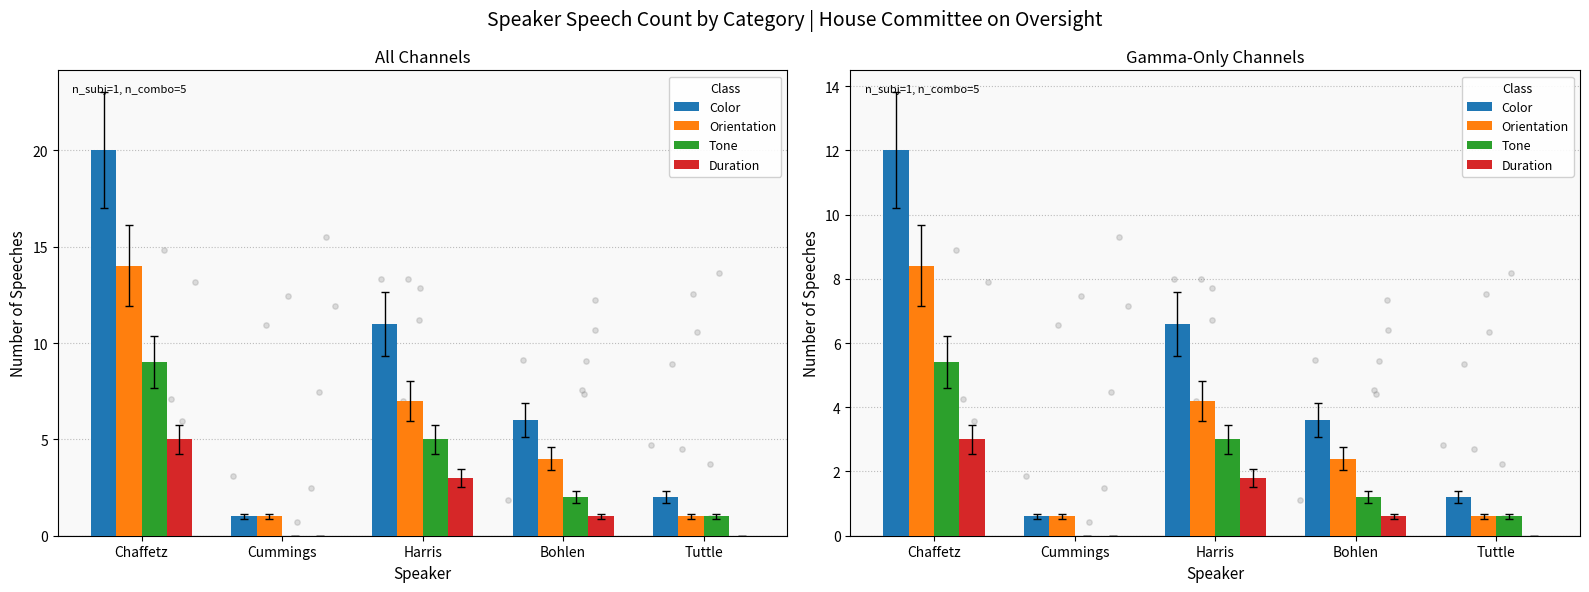

What are all the series names shown in the legend?

Color, Orientation, Tone, Duration